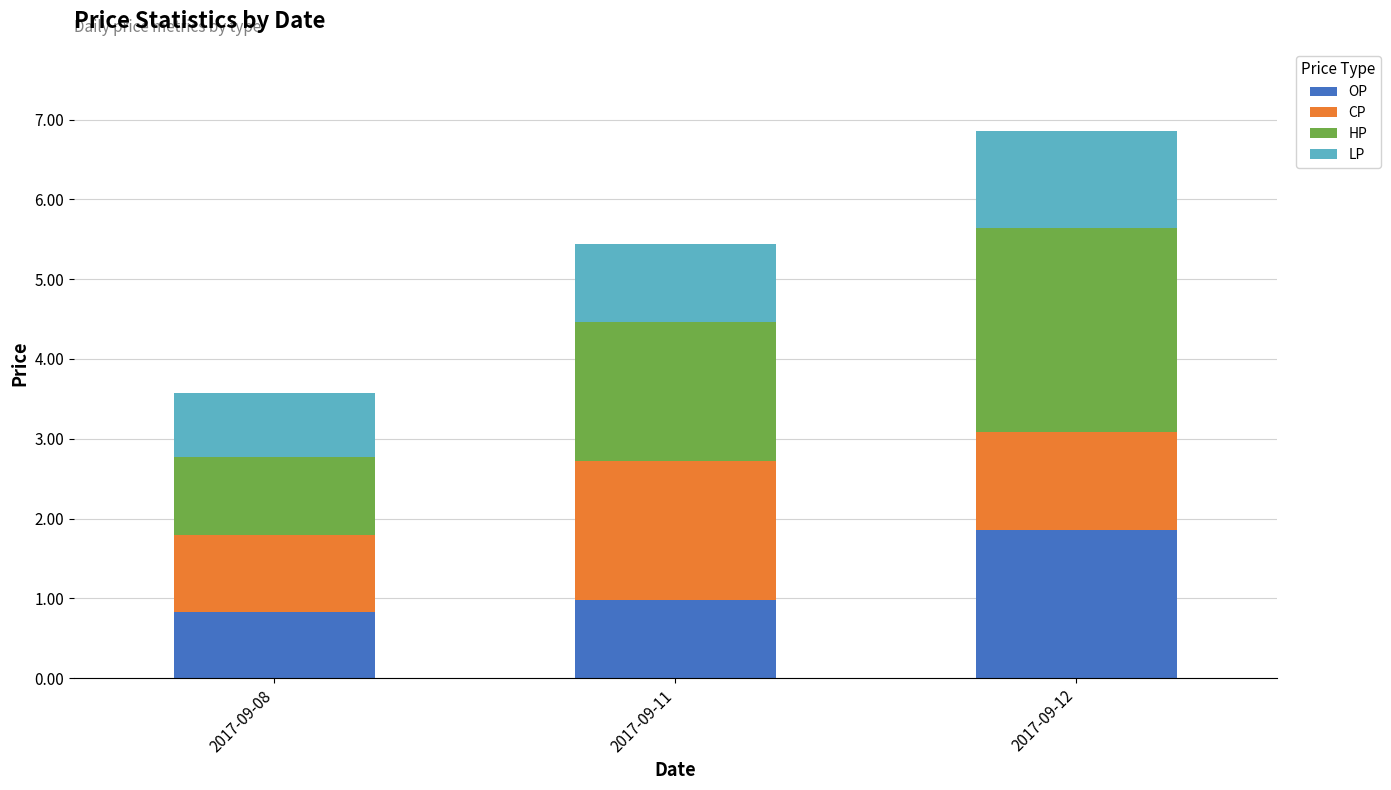

What is the sum of all OP values?

3.7